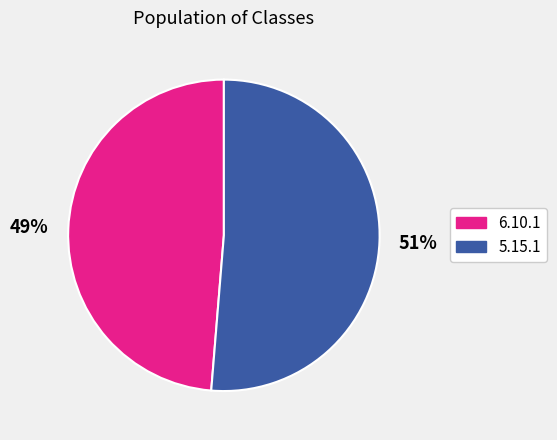

Count the number of slices in the pie.

2